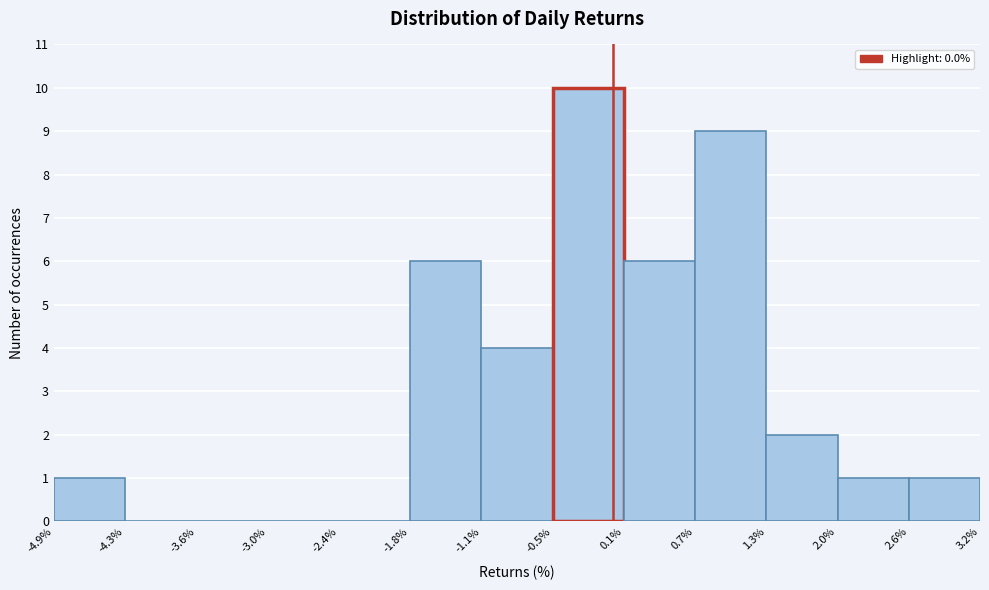

Reading left to right, list every bar in this chart as the range it spans on the x-axis followed by its height. The values are not printed on the chart, so give them approximately, as read against the axis.

-4.9% to -4.3%: 1
-4.3% to -3.6%: 0
-3.6% to -3.0%: 0
-3.0% to -2.4%: 0
-2.4% to -1.8%: 0
-1.8% to -1.1%: 6
-1.1% to -0.5%: 4
-0.5% to 0.1%: 10
0.1% to 0.7%: 6
0.7% to 1.3%: 9
1.3% to 2.0%: 2
2.0% to 2.6%: 1
2.6% to 3.2%: 1